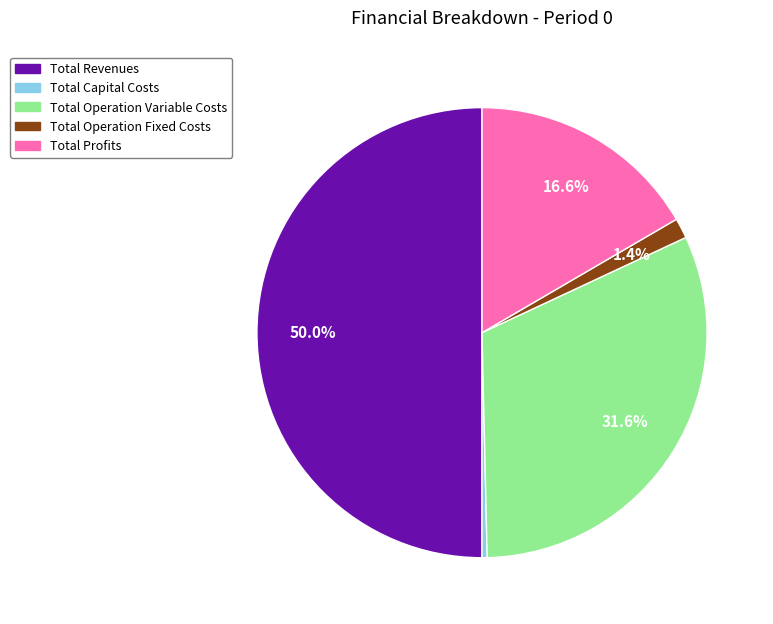

Do Total Operation Fixed Costs and Total Profits together represent more than half of the pie?

No